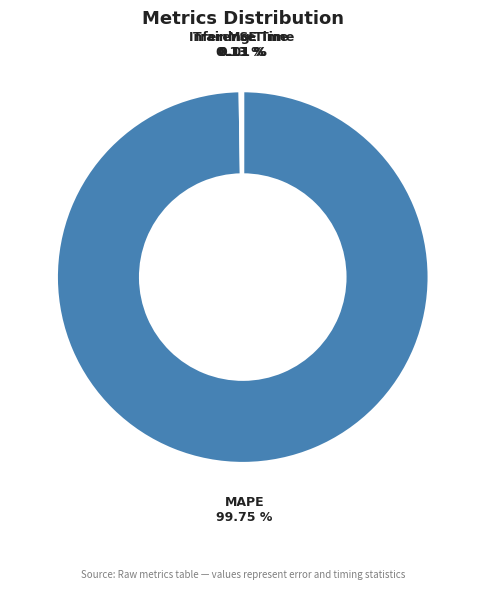

Which category has the biggest portion of the pie?

MAPE